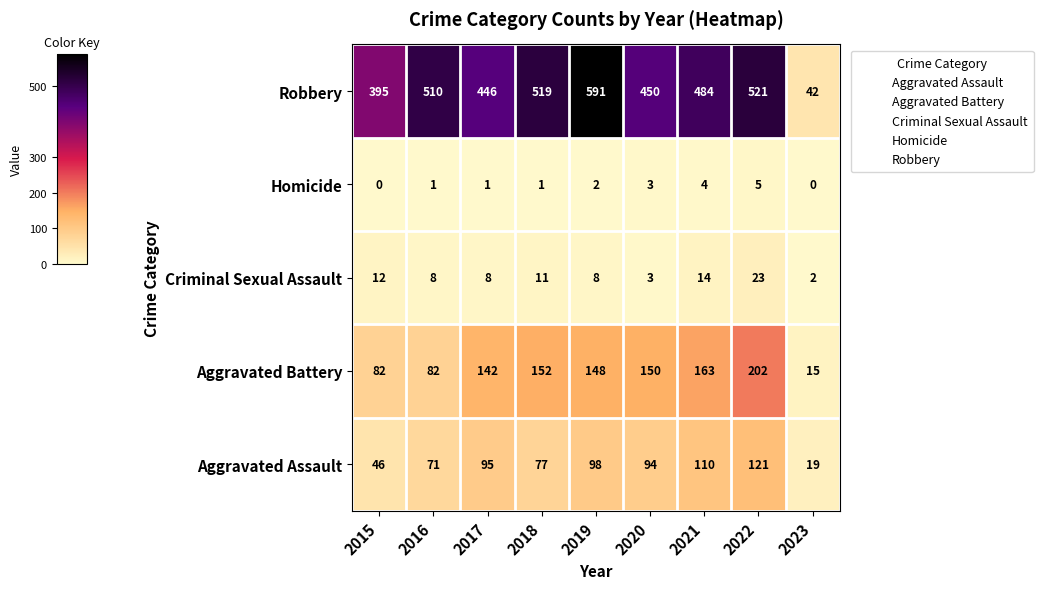

True or false: Aggravated Battery has a value of 163 at 2021.

True